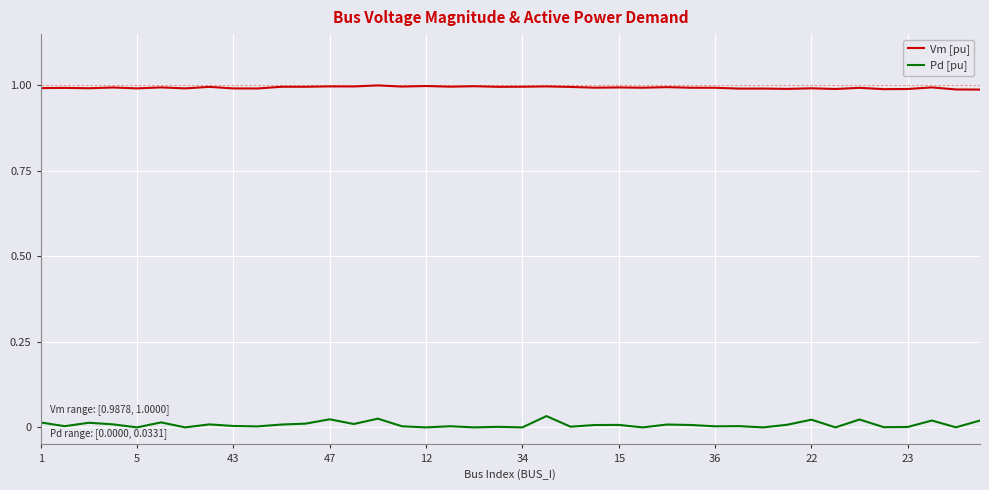

True or false: Pd [pu] and Vm [pu] intersect in this chart.

False